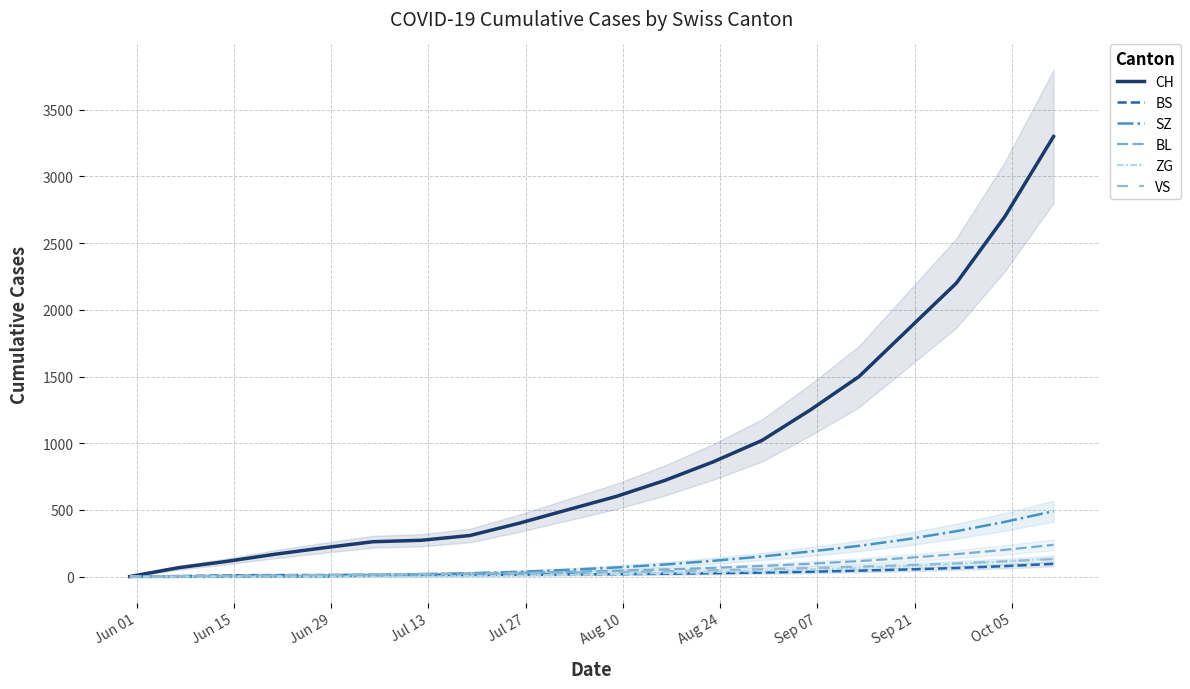

True or false: BL and ZG intersect in this chart.

False